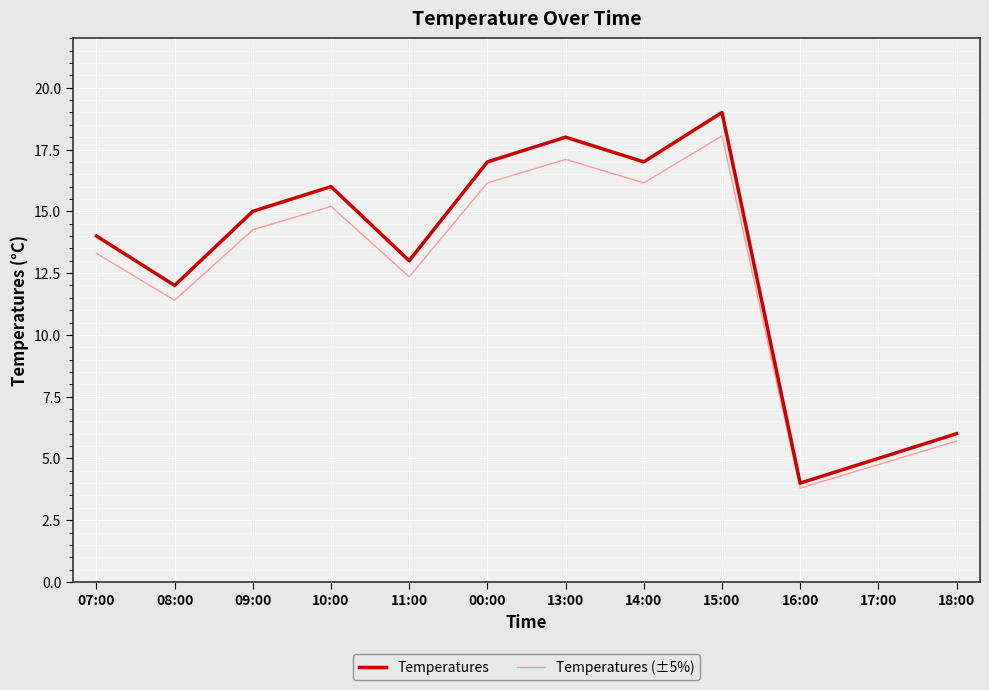

What position from the right is 15:00?

4